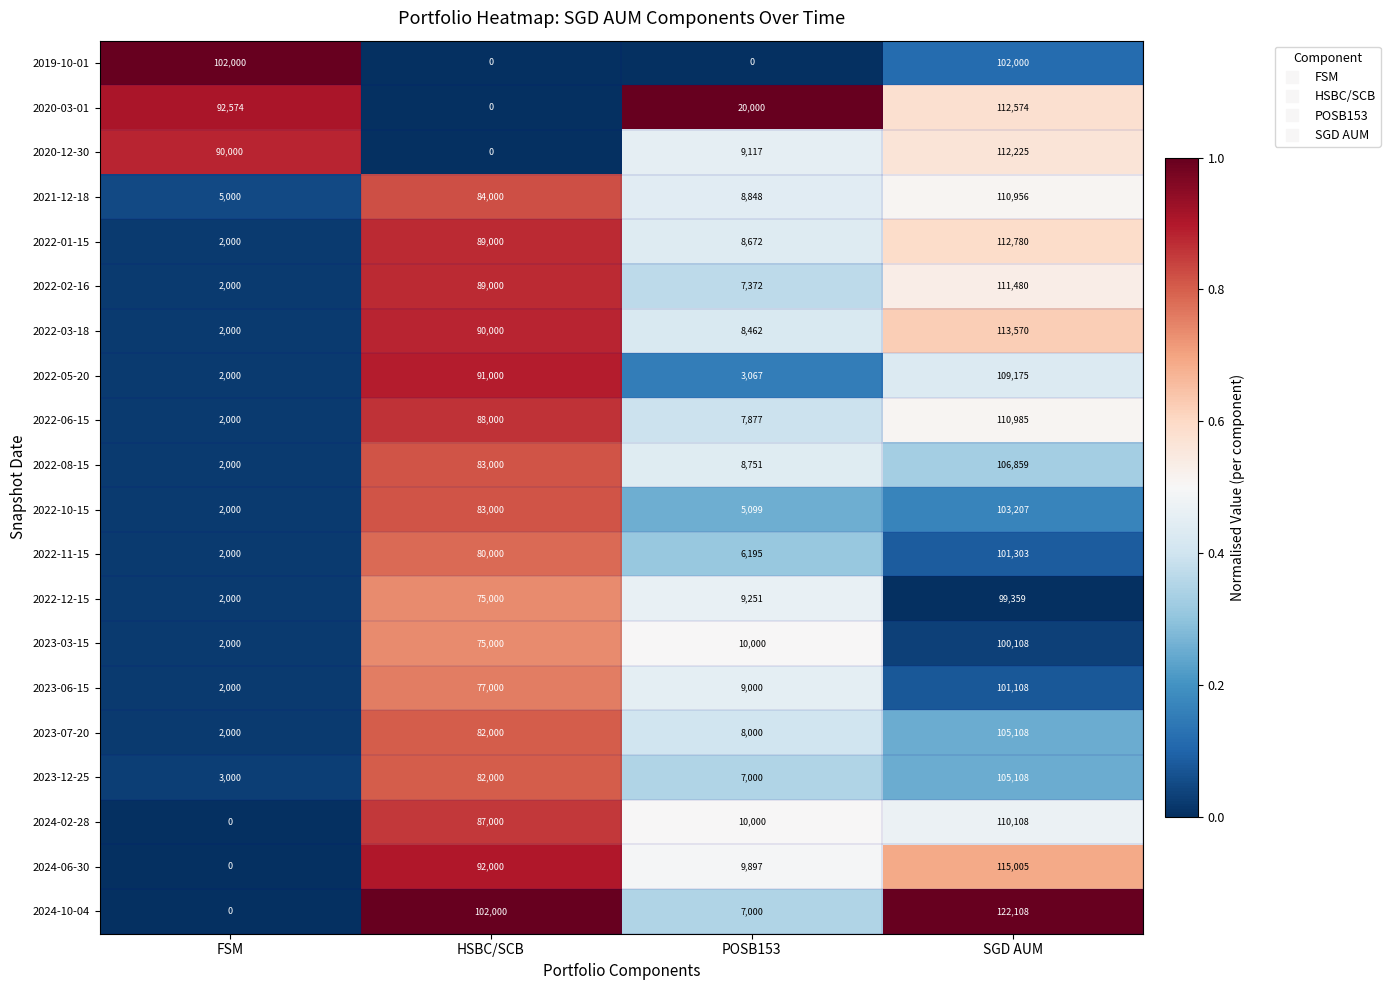

List the labels in order of 2023-12-25 value, smallest first.

FSM, POSB153, HSBC/SCB, SGD AUM